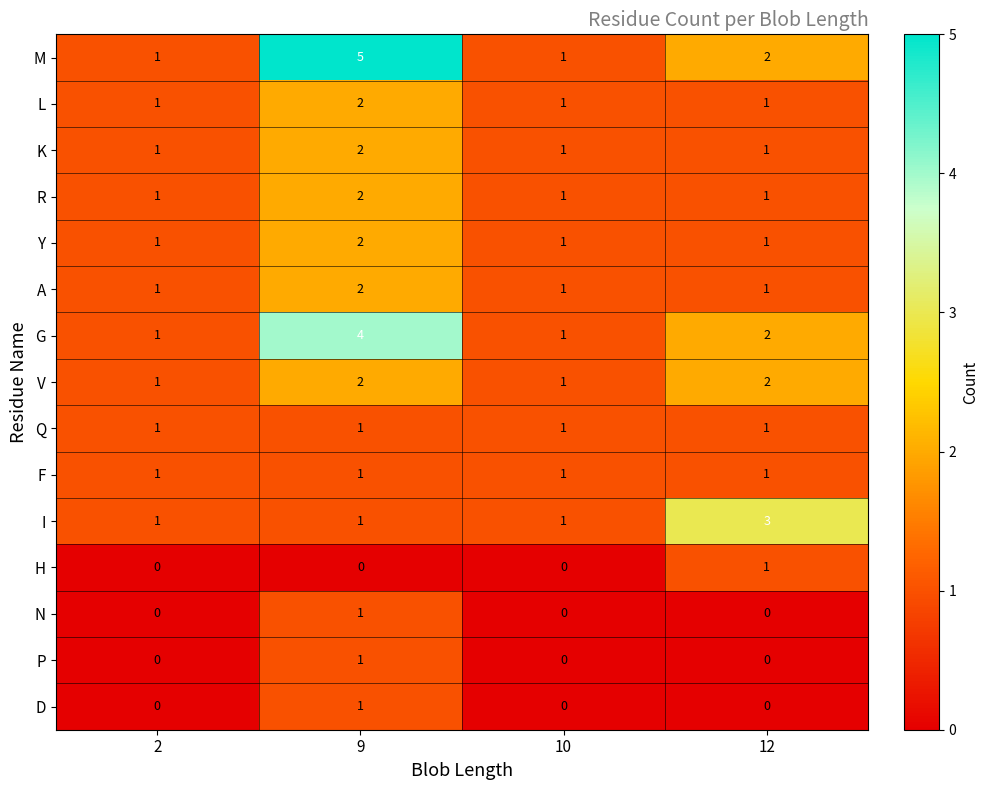

At how many categories does at least one series exceed 0?

4